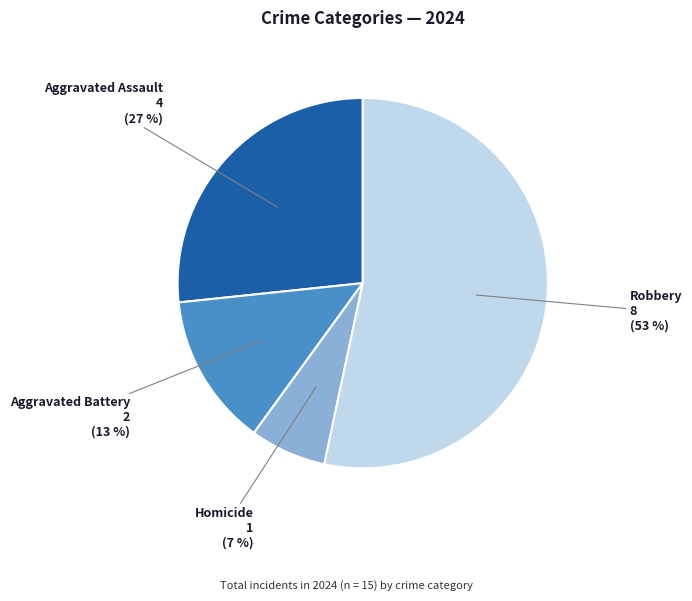

Is it true that Homicide is 7% of the pie?

True